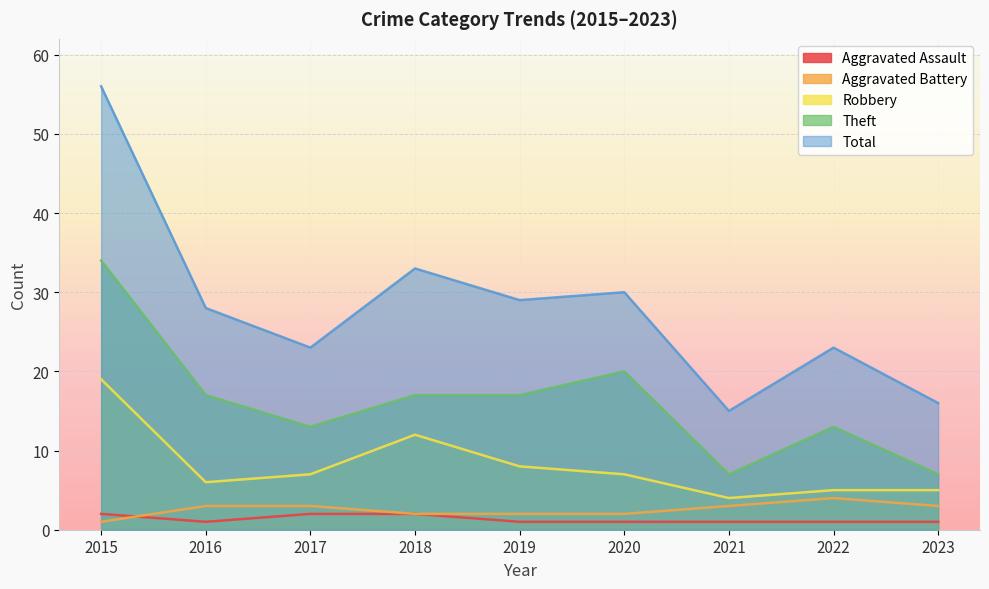

What is the value of the Aggravated Battery point at the 4th from the left?

2